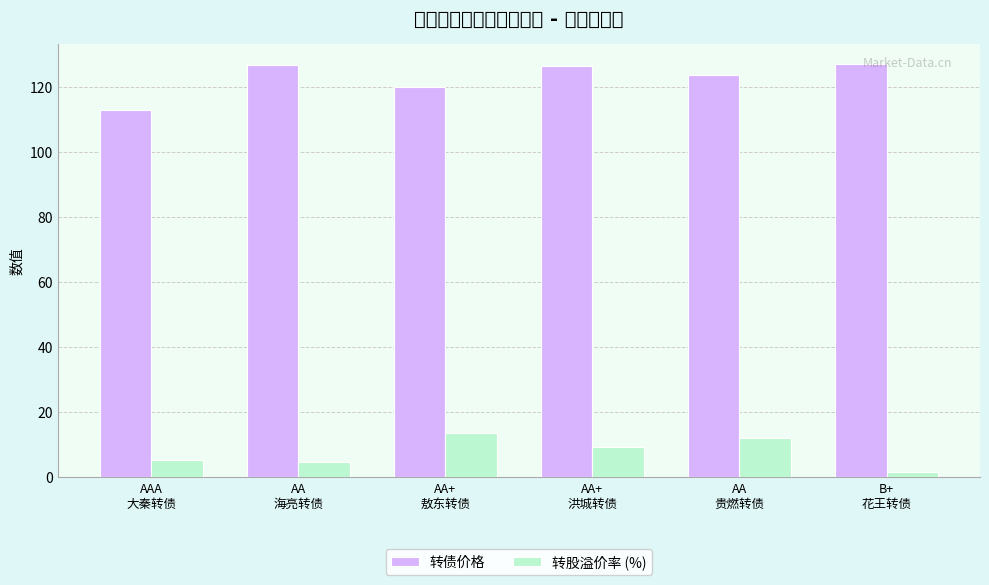

Which label corresponds to the smallest value in the chart?

B+
花王转债